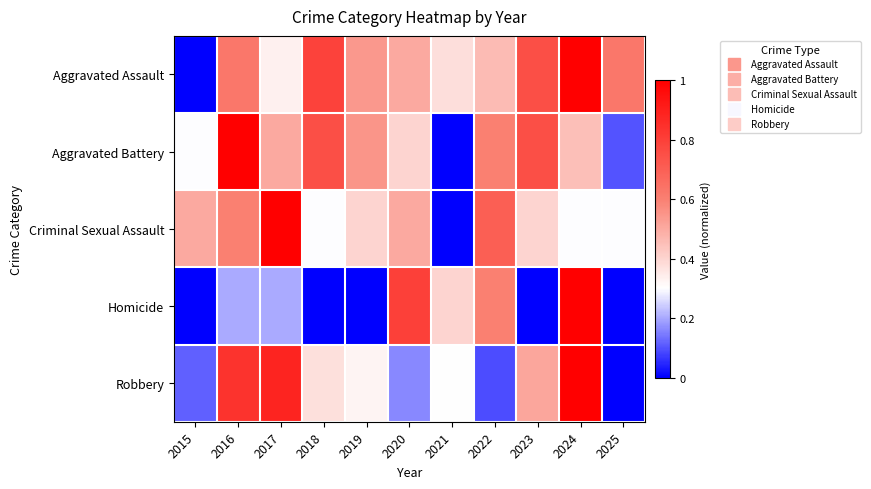

What is the difference between the highest and lowest values at 2023?

0.8